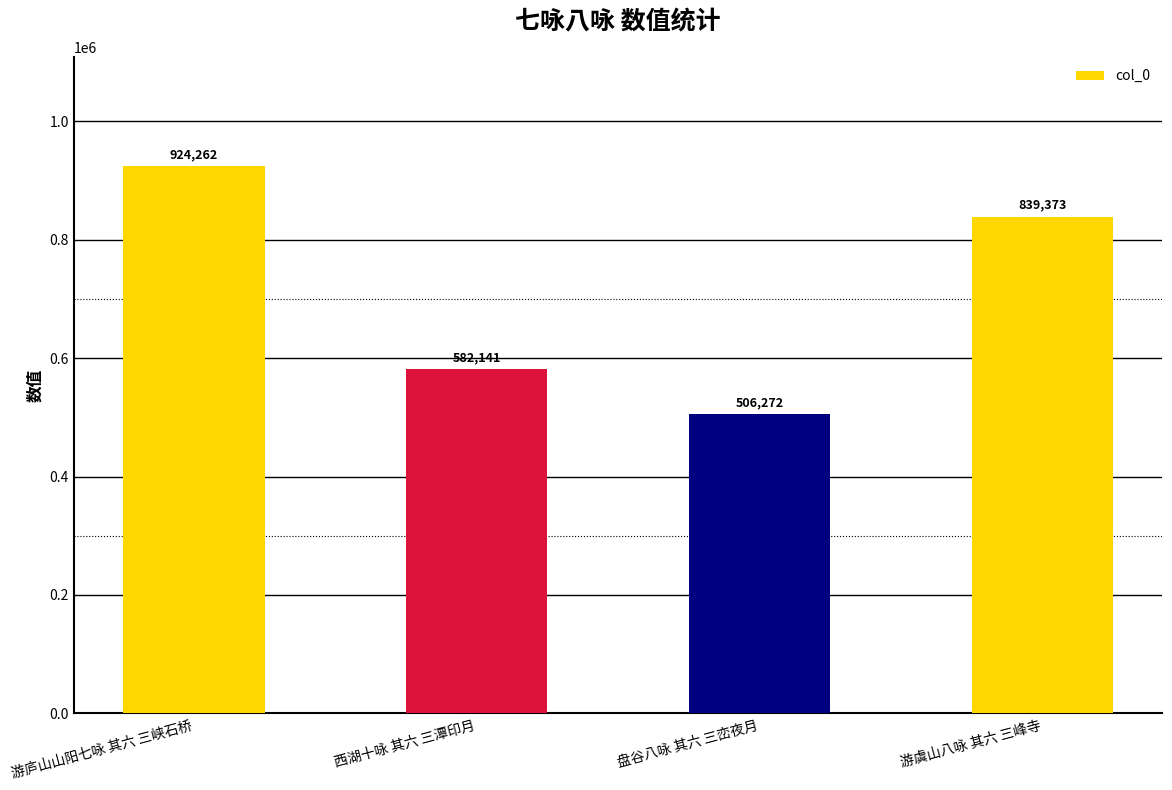

Does the chart contain stacked bars?

No